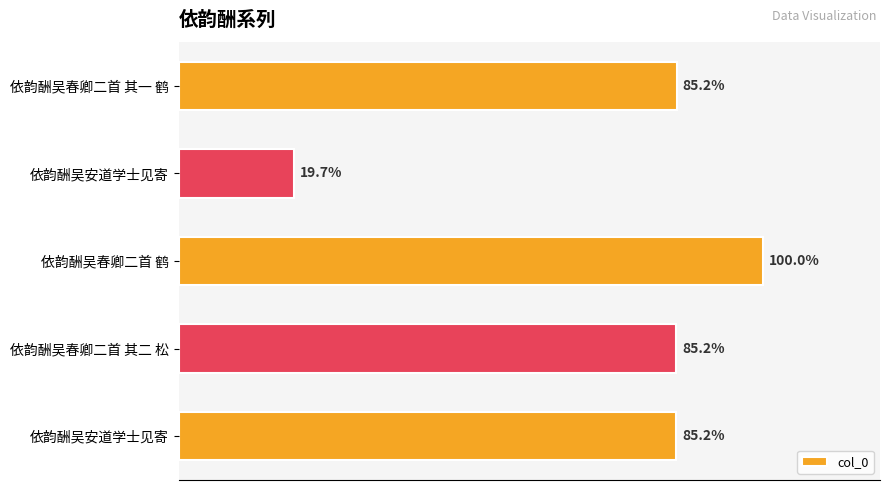

Are the bars horizontal?

Yes